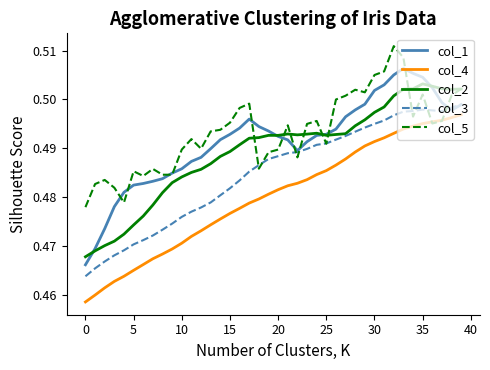

True or false: col_4 and col_2 intersect in this chart.

False